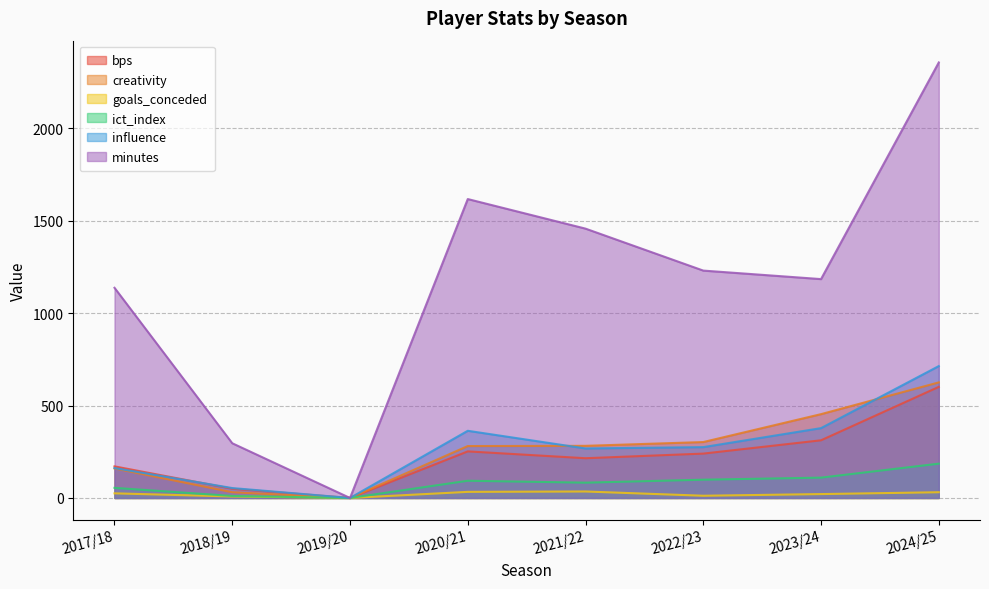

What position from the left is 2021/22?

5